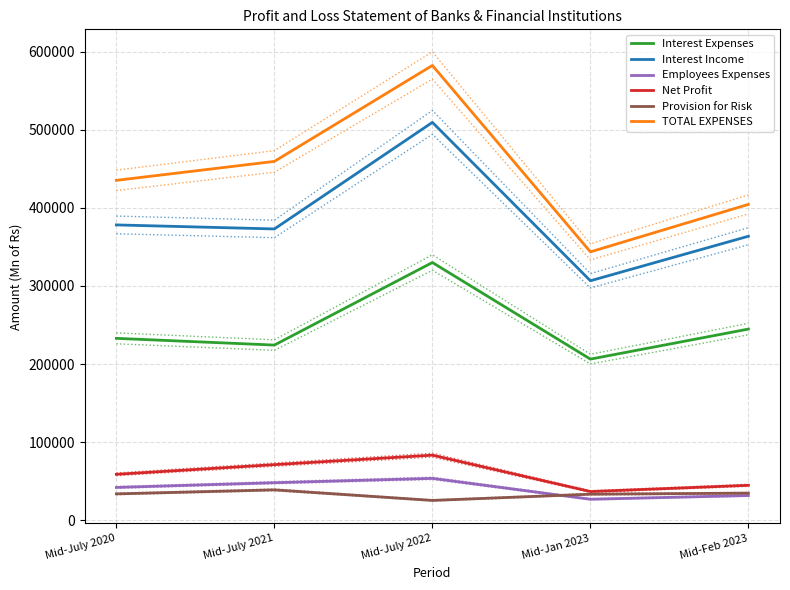

Which series has the largest range (max minus min)?

TOTAL EXPENSES